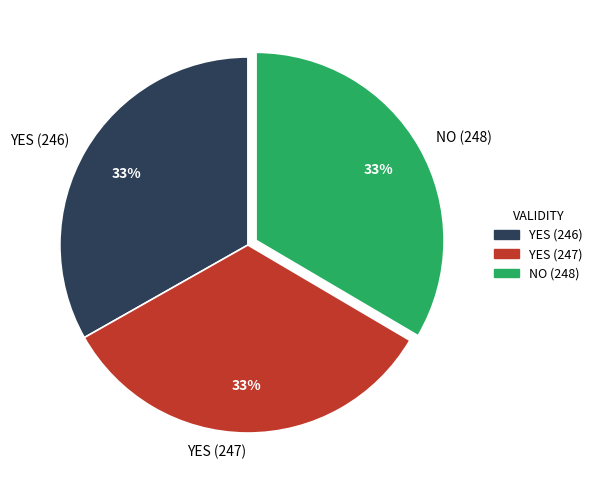

Does YES (246) represent more than half of the total?

No